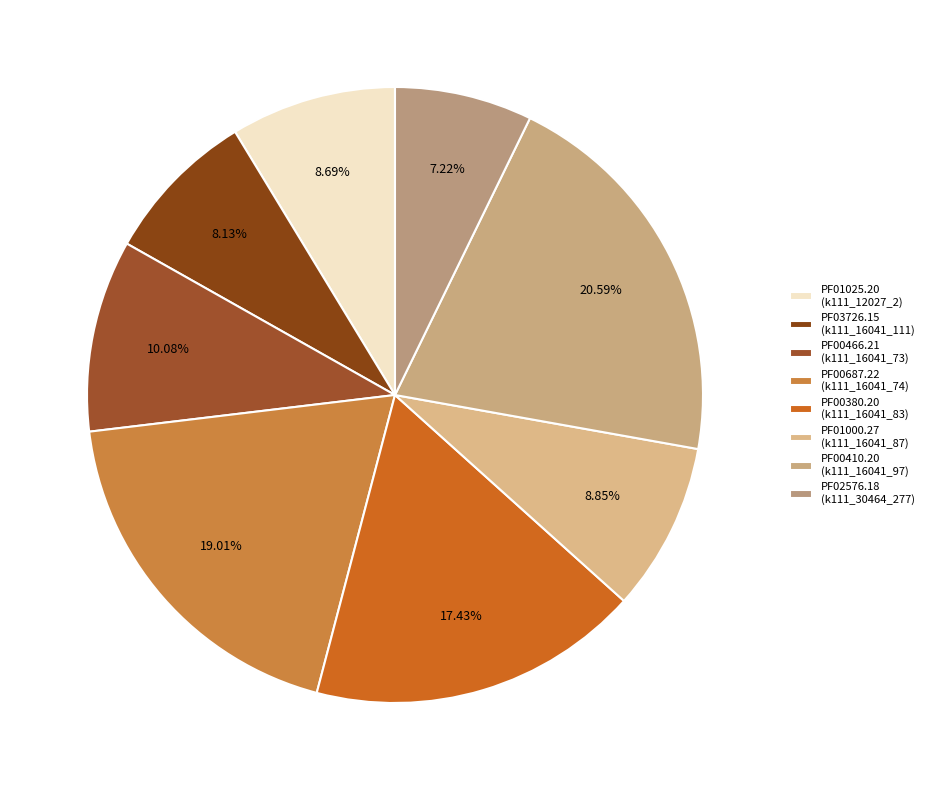

How many slices are in this pie chart?

8